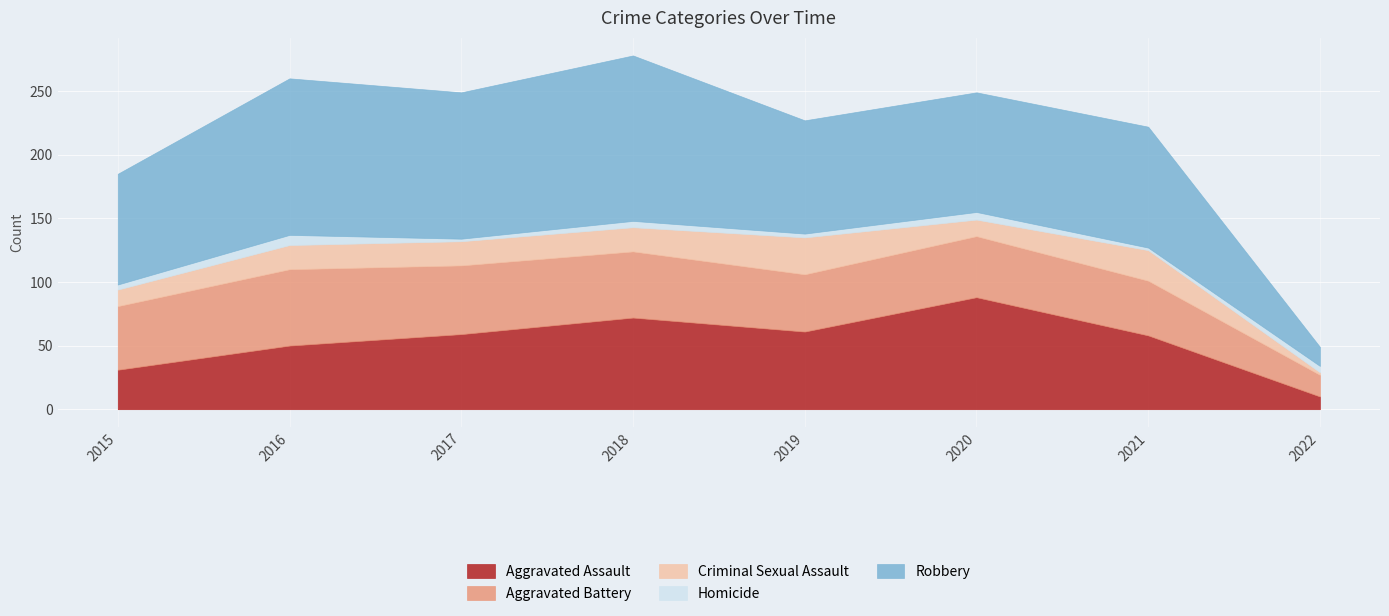

True or false: Robbery and Aggravated Battery intersect in this chart.

True